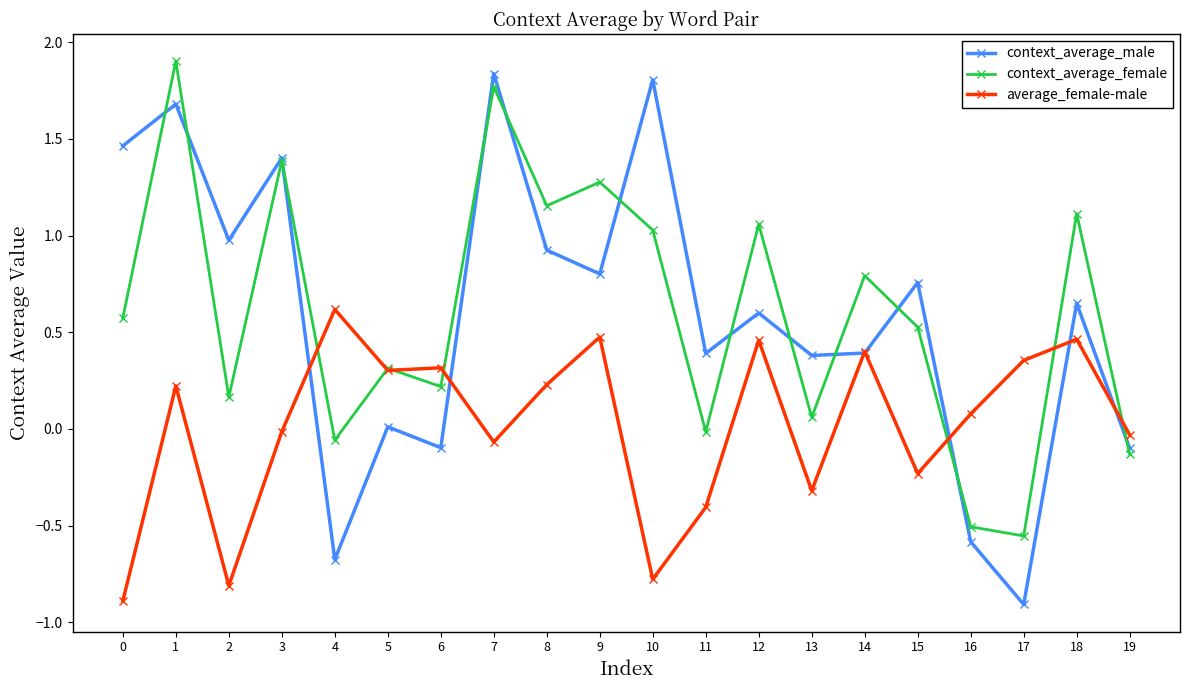

What is the lowest value of the context_average_male series?

-0.9